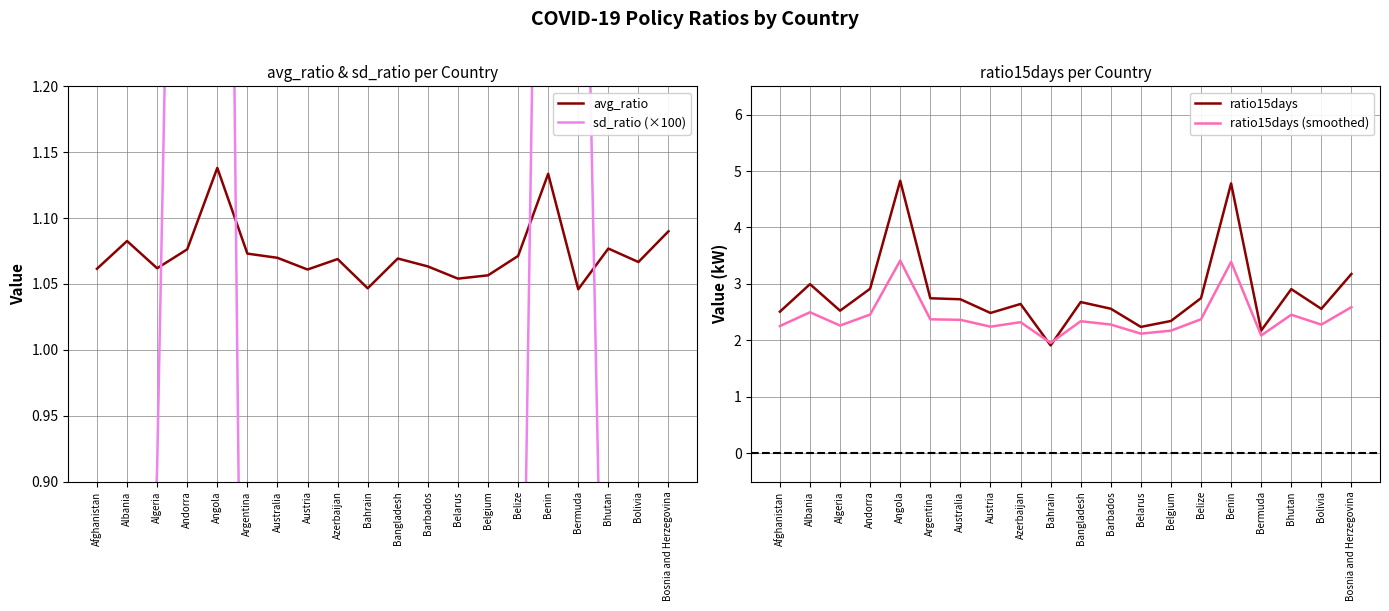

The value of ratio15days (smoothed) at Andorra is 1.0. True or false?

False